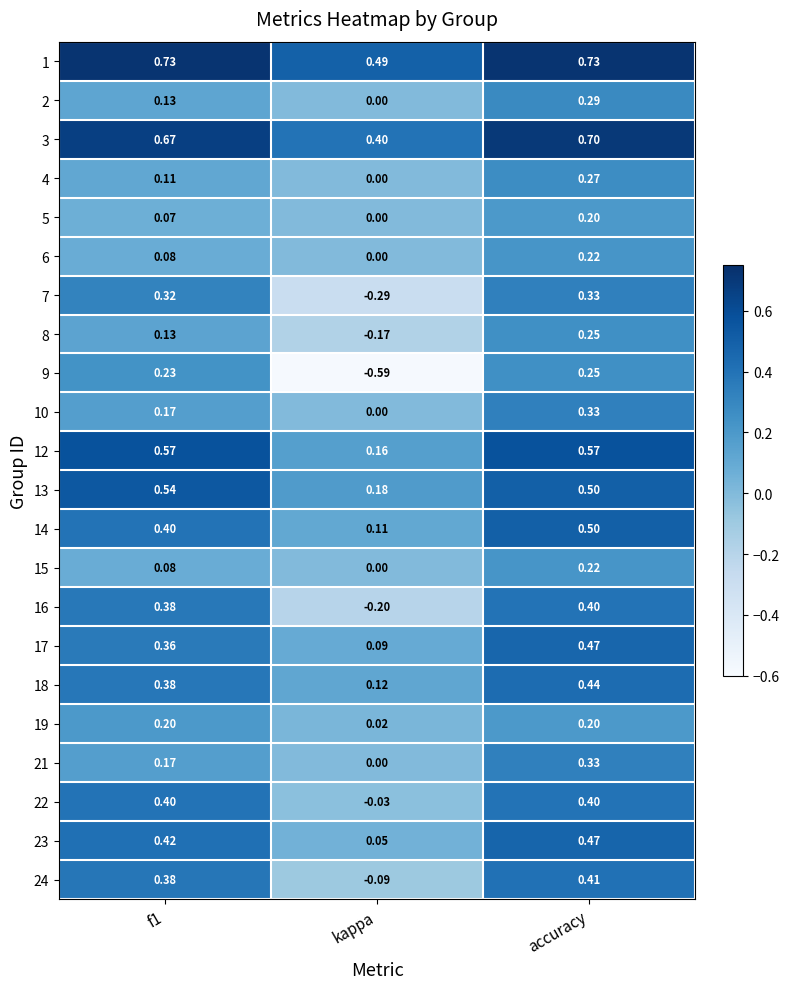

How many data points does each series have?

3